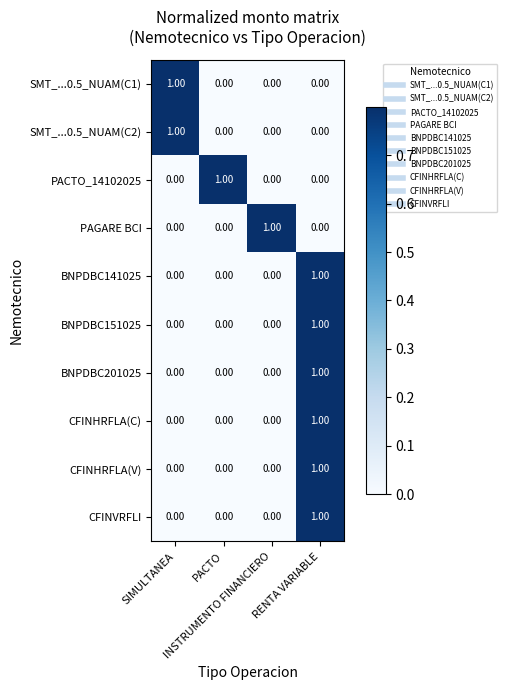

At how many categories does at least one series exceed 0?

4